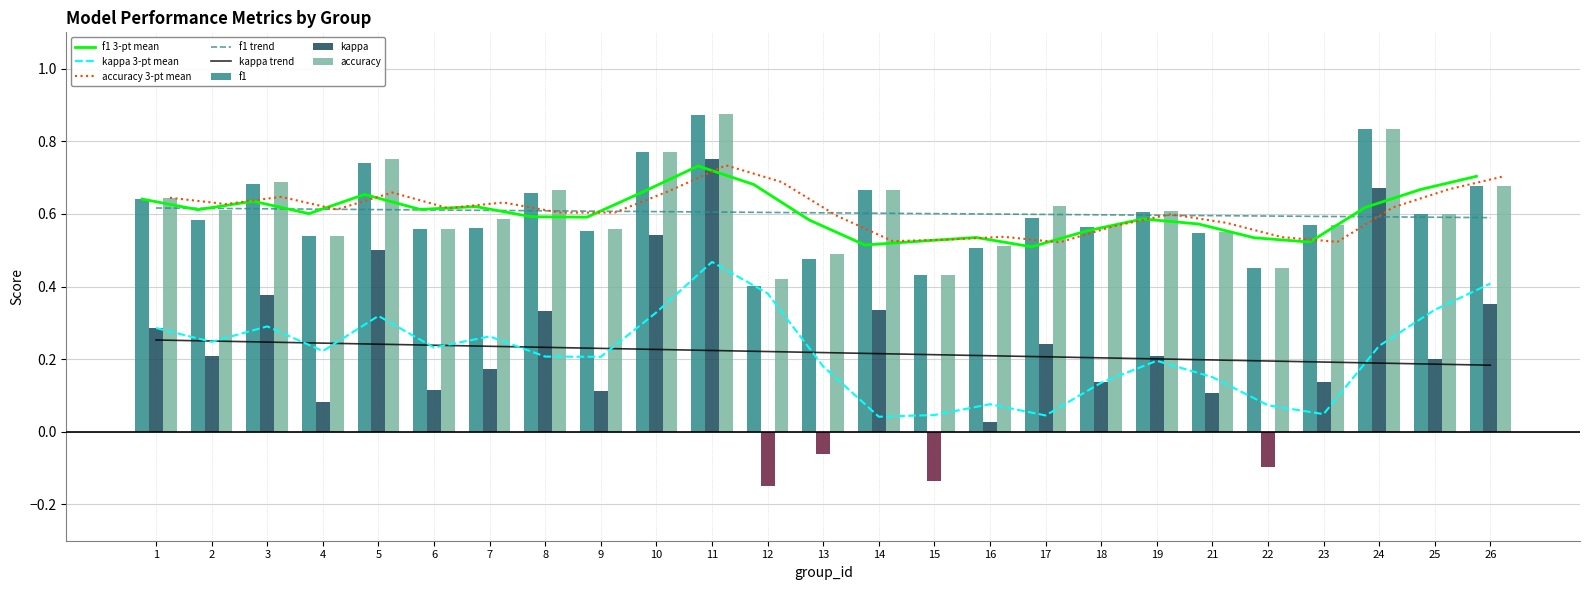

Is it true that f1 equals 0.3 at 11?

False